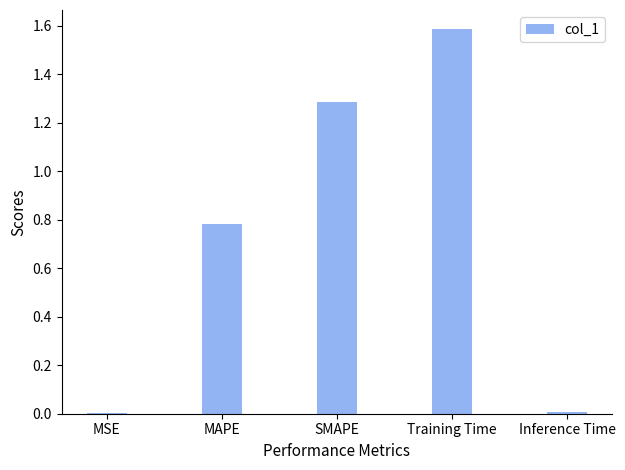

Between Training Time and SMAPE, which is larger?

Training Time